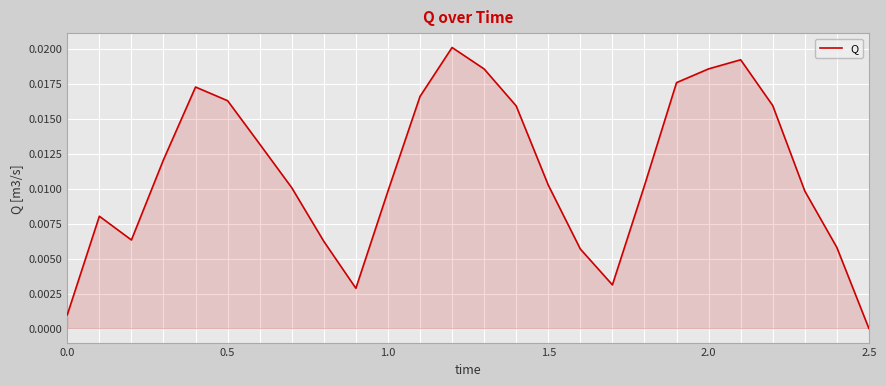

Which category has the lowest value across all series?

2.5